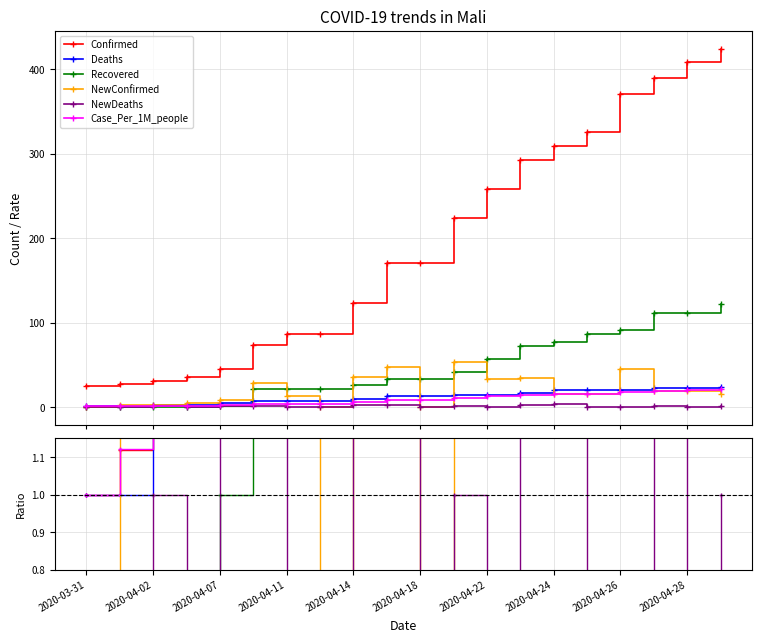

What position from the left is 15?

16